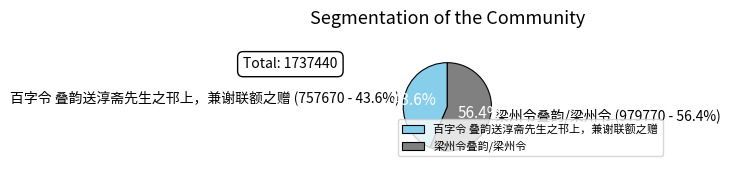

How many slices are in this pie chart?

2